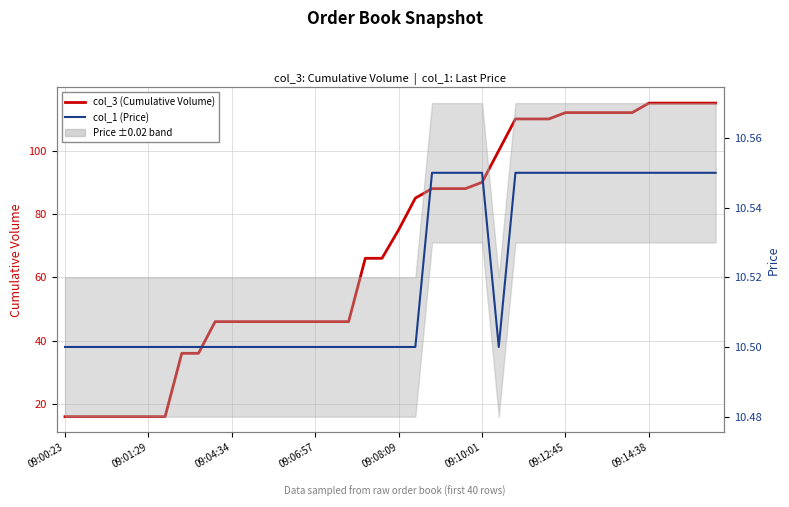

True or false: col_1 (Price) and col_3 (Cumulative Volume) cross at least once.

False